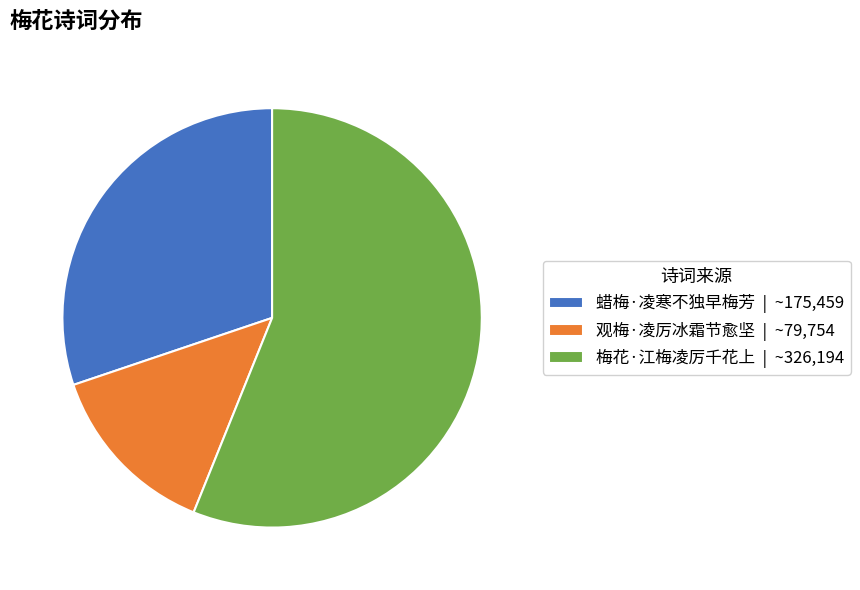

Which slice is the smallest?

观梅·凌厉冰霜节愈坚